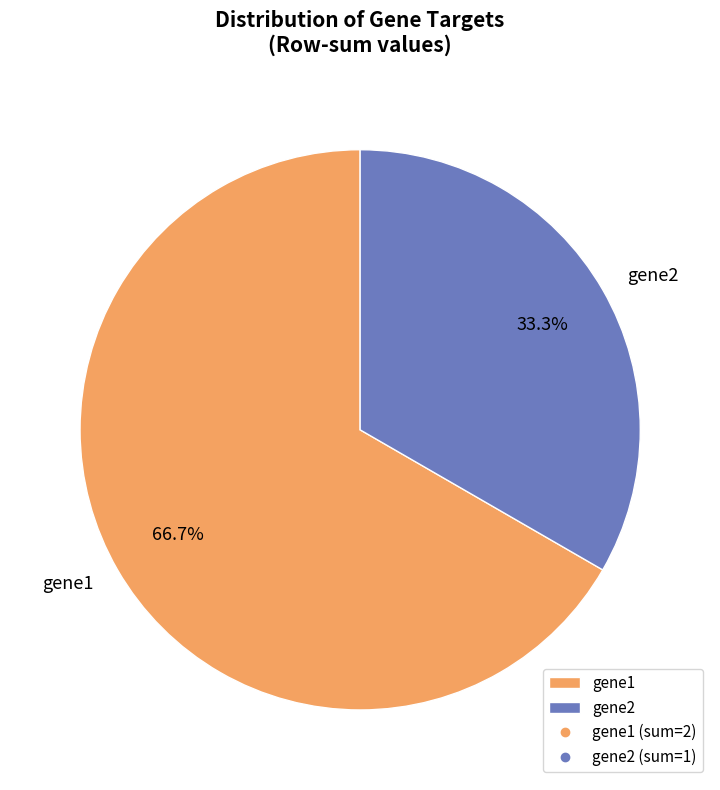

What percentage is the gene1 slice, to the nearest percent?

67%